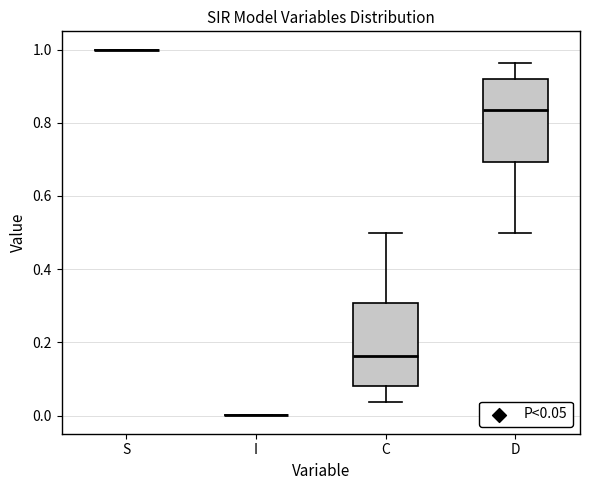

Reading left to right, transcribe this box plot: for each box, give where its median line is, the range the box spans, and where its two whiskers end, as read against the y-axis. The values are not printed on the chart, so give them approximately, as read against the axis.

S: box collapsed to a line at 1.00, whiskers 1.00 to 1.00
I: box collapsed to a line at 0.00, whiskers 0.00 to 0.00
C: median 0.16, box 0.08 to 0.30, whiskers 0.04 to 0.50
D: median 0.84, box 0.70 to 0.92, whiskers 0.50 to 0.96